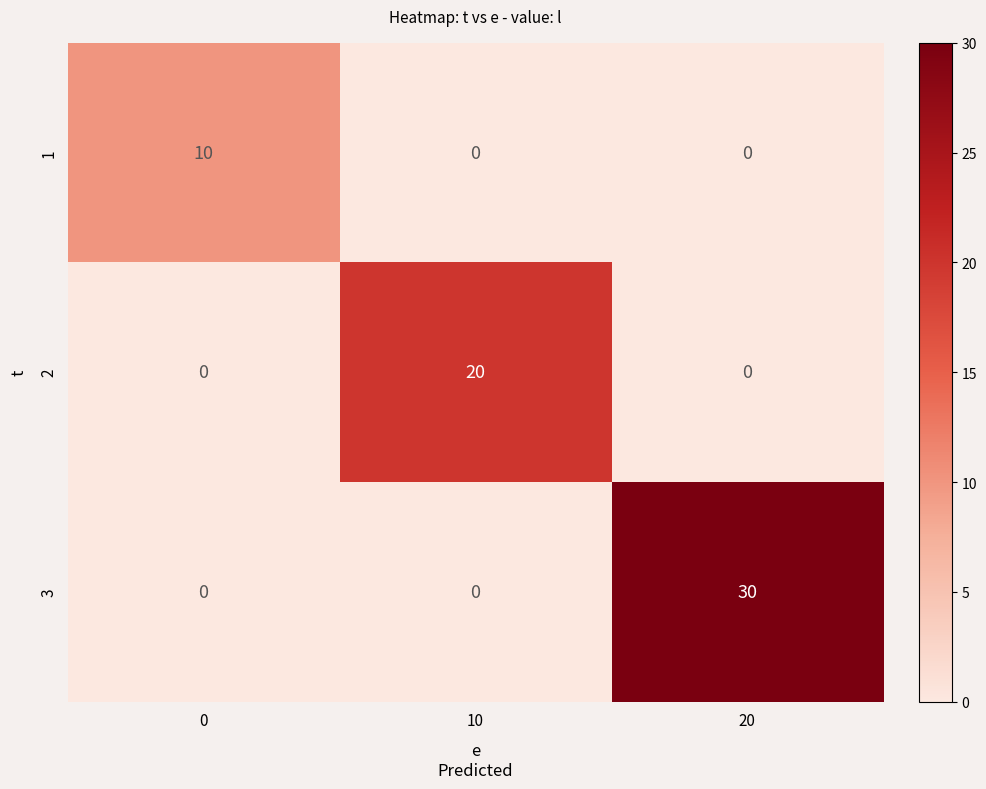

The 3 series shows 17 at 0. True or false?

False